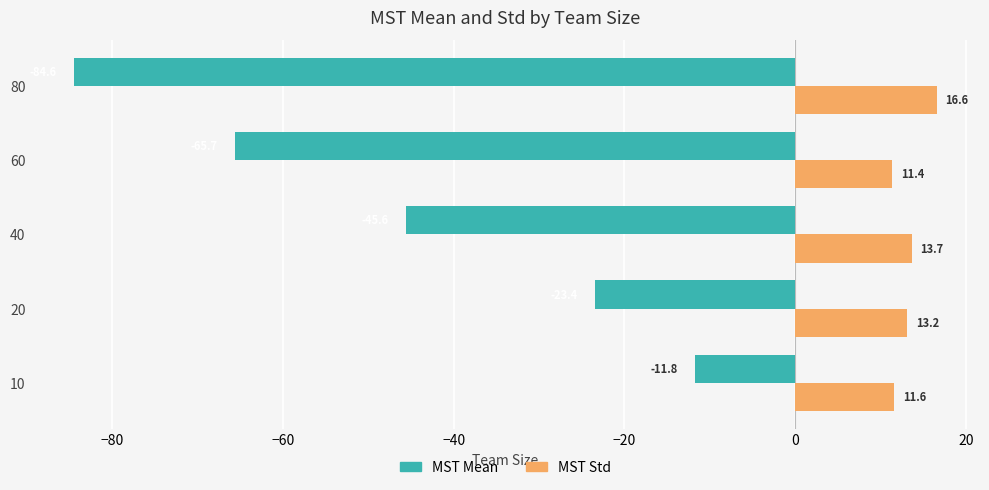

What is the greatest value displayed?

16.6